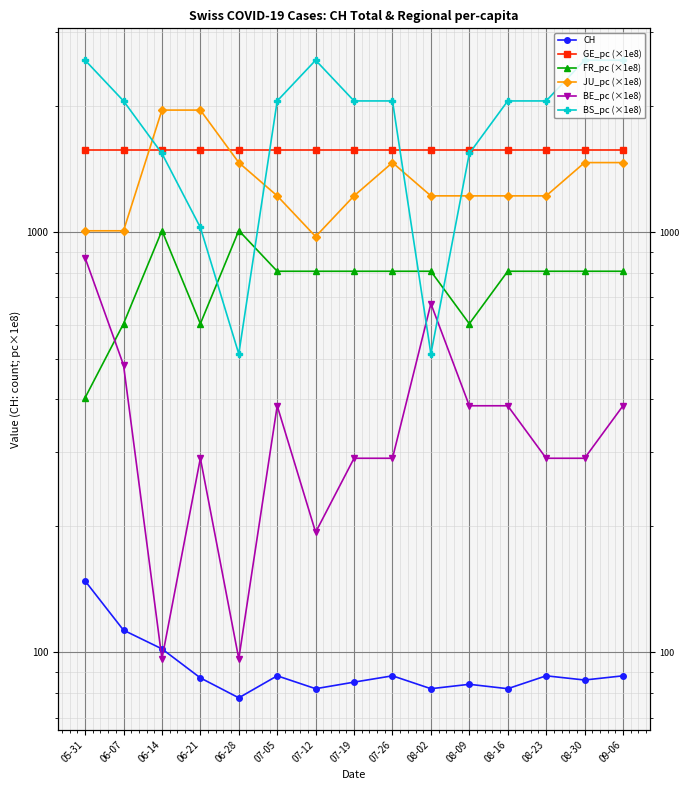

What is the sum of all FR_pc (×1e8) values?

11509.4